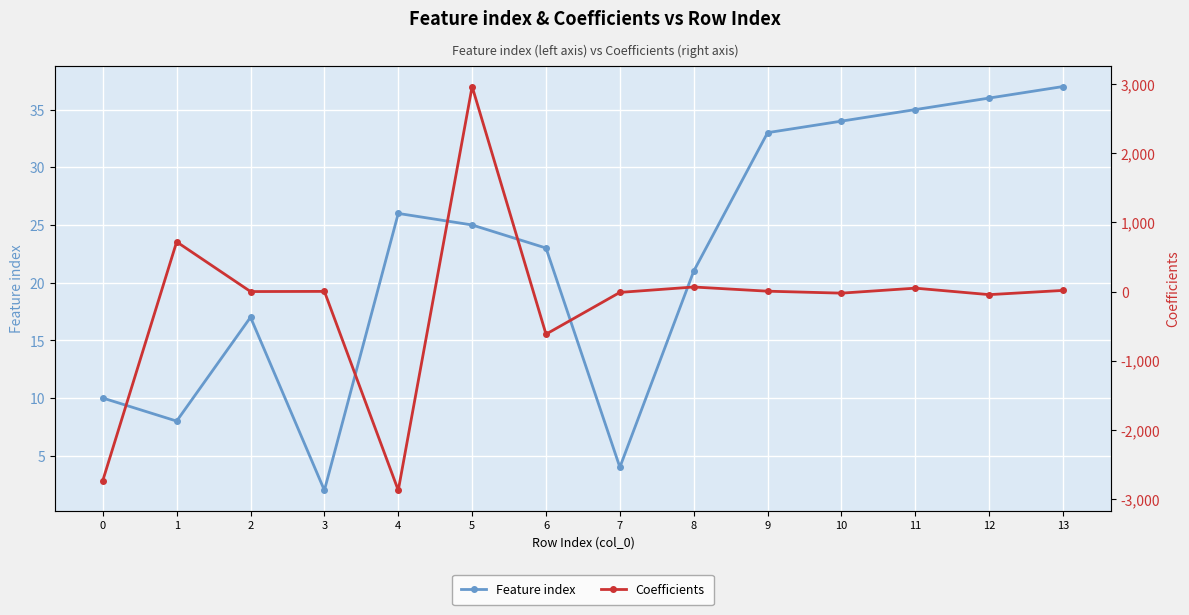

Rank the series at 11 from highest to lowest value.

Coefficients, Feature index